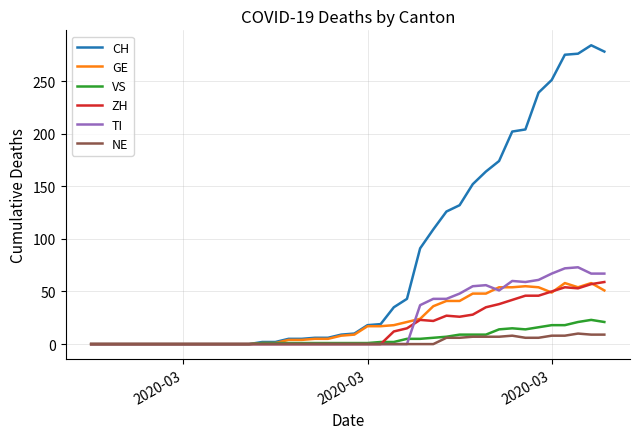

What is the maximum value for NE?

10